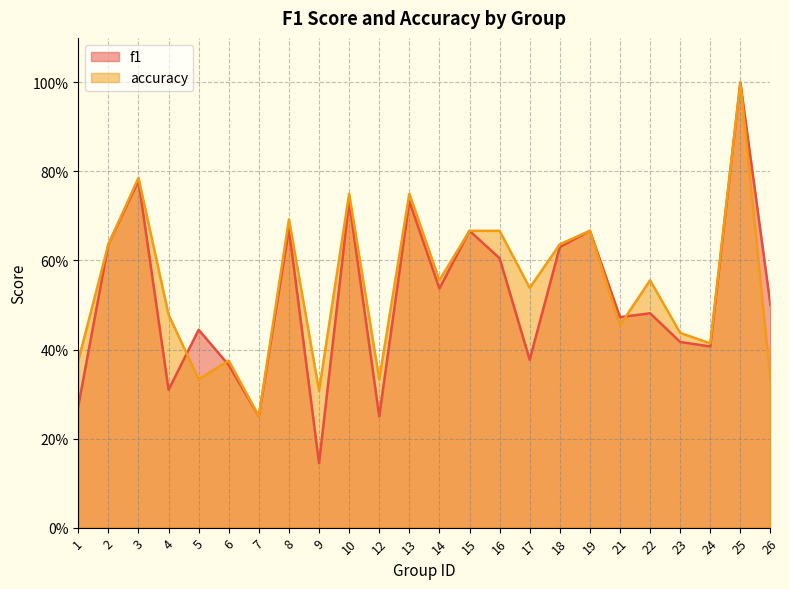

Between 8 and 17, which series saw the biggest shift?

f1